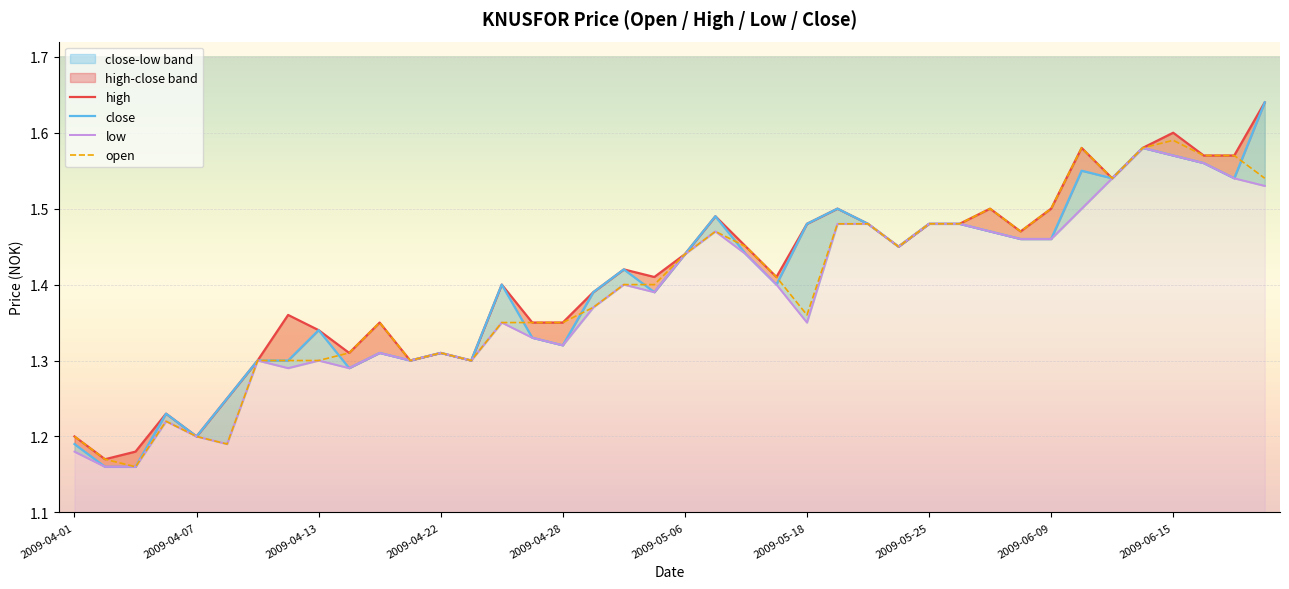

The value of open at 2009-04-13 is 0.5. True or false?

False